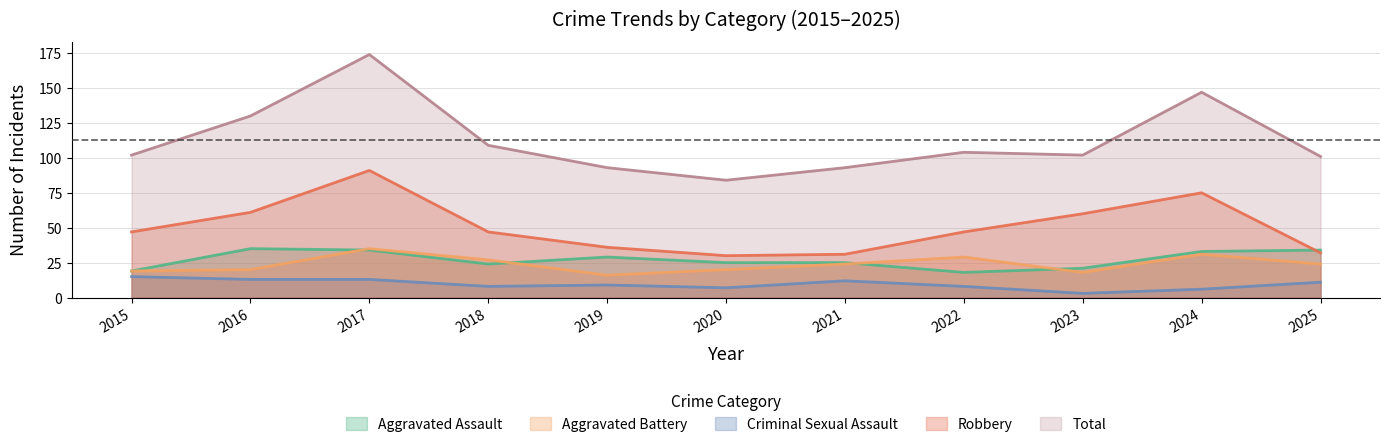

True or false: Criminal Sexual Assault has more than 0 interior local peaks.

True